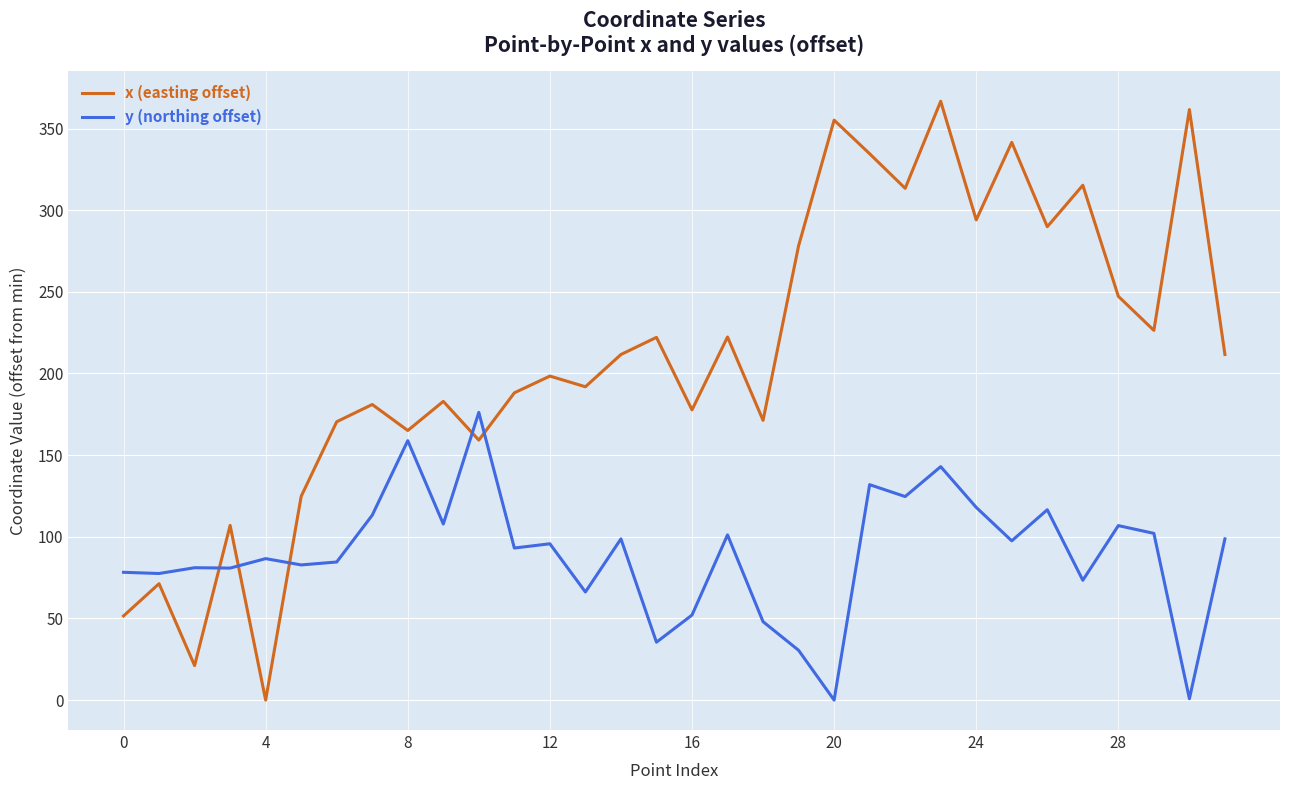

Which series has the largest range (max minus min)?

x (easting offset)